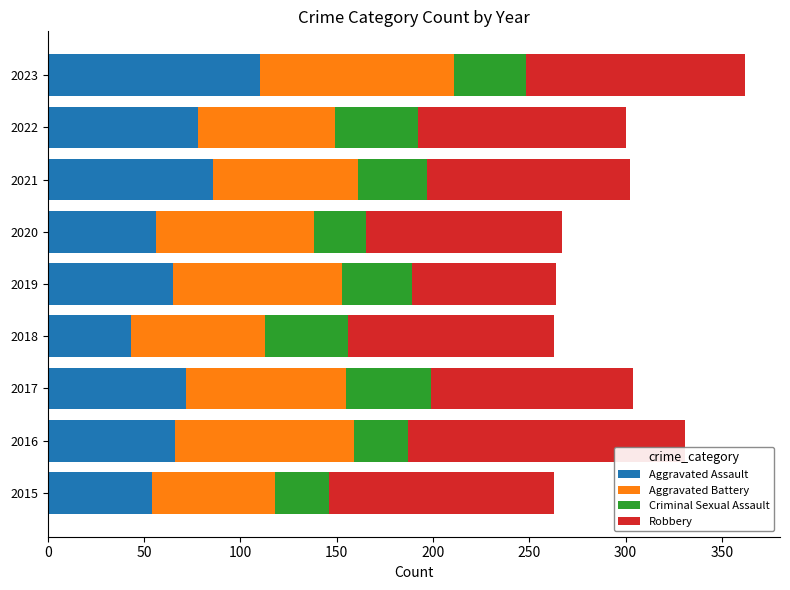

What is the sum of all Aggravated Assault values?

630